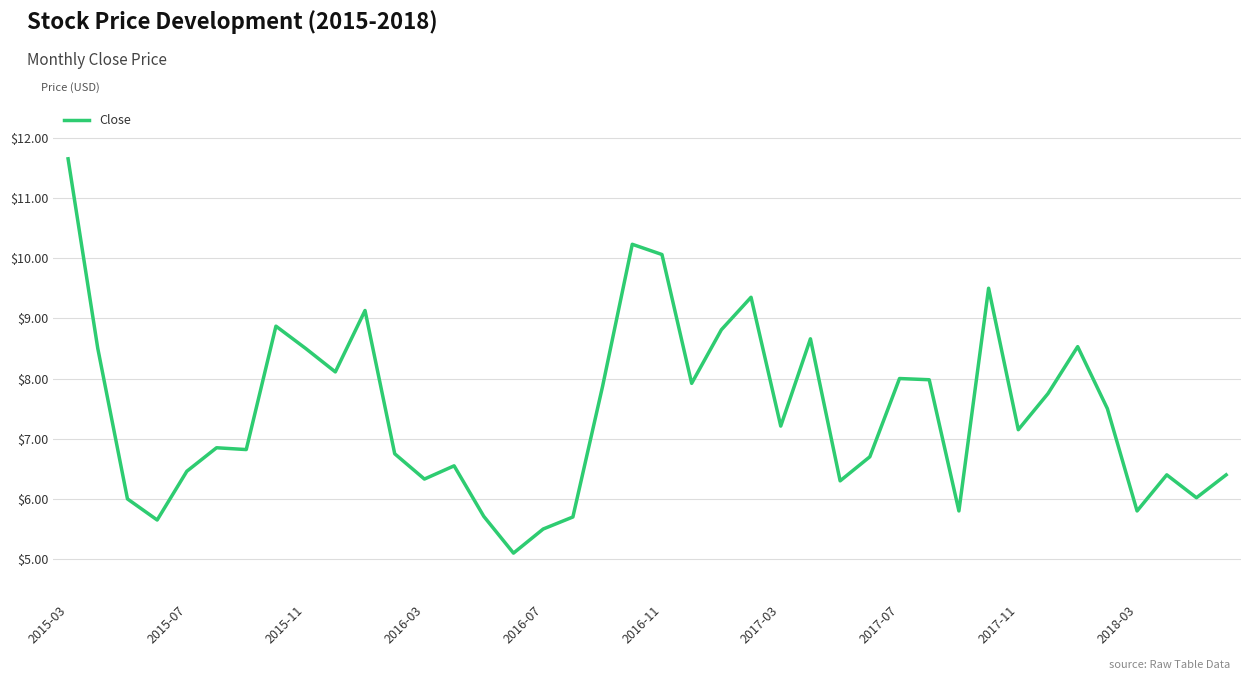

What is the difference between the maximum and minimum values?

6.5